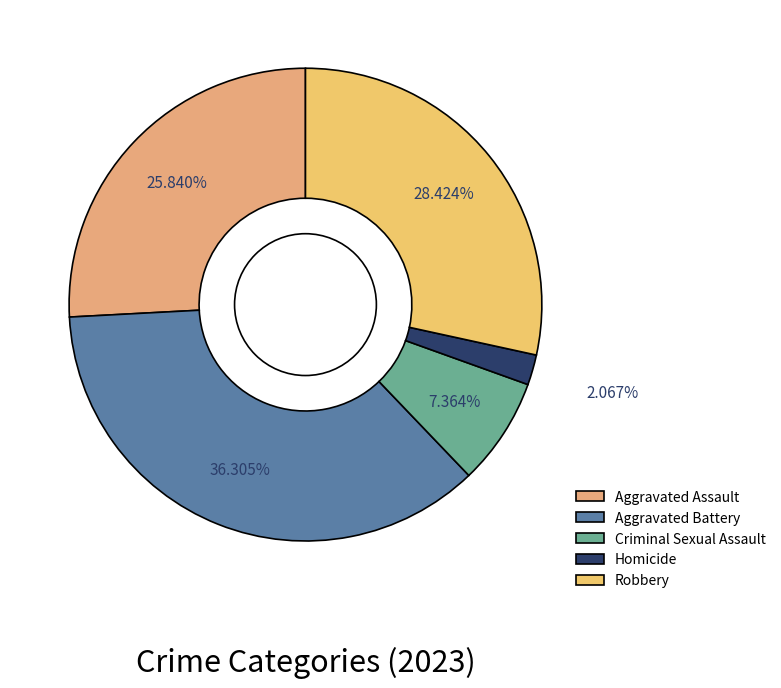

What is the ratio of the value at Robbery to the value at Homicide?

13.8